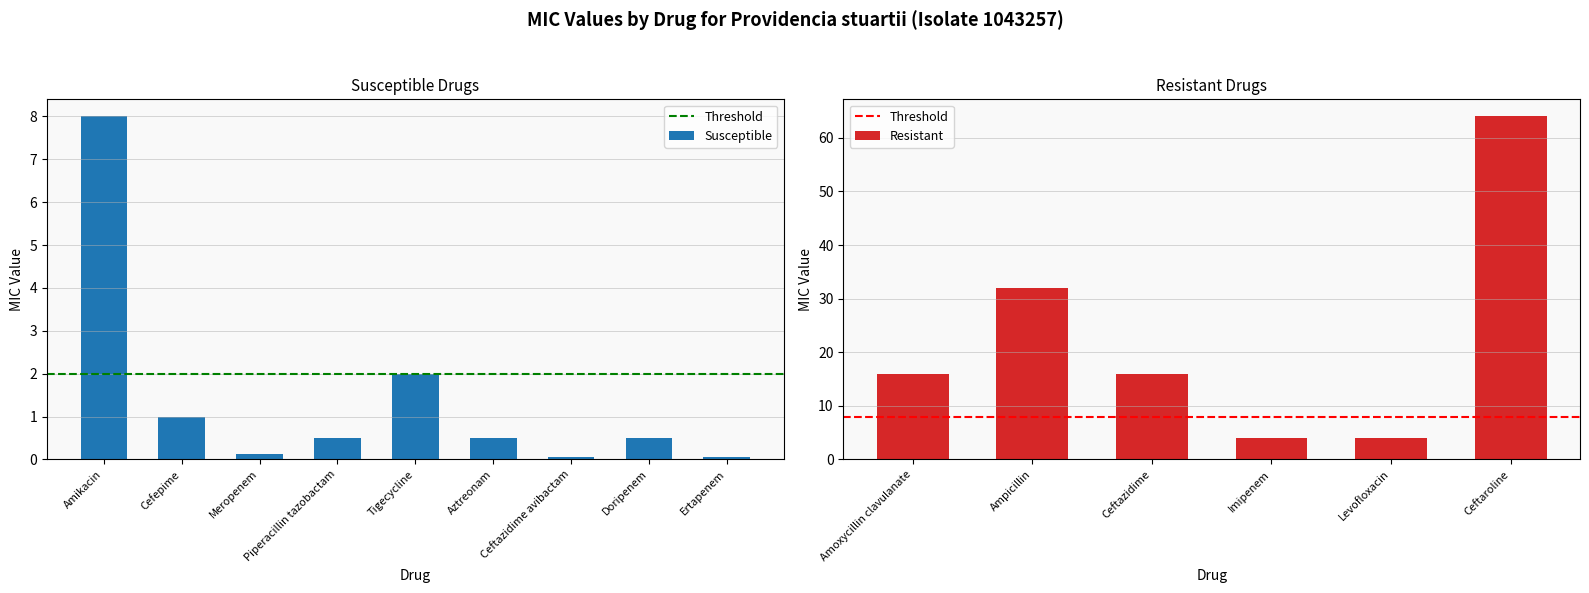

The value at Cefepime is 1.5. True or false?

False